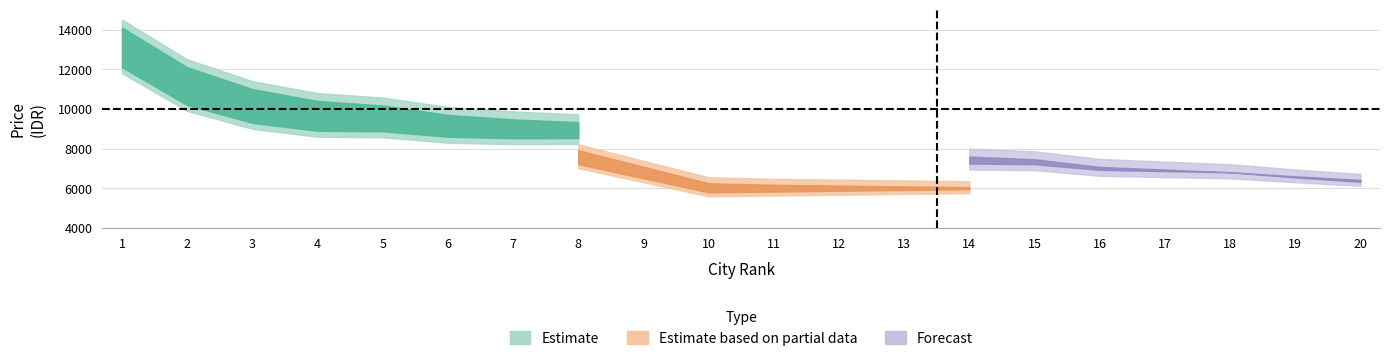

What is the sum of the Kabupaten values at 2 and 1?

24000